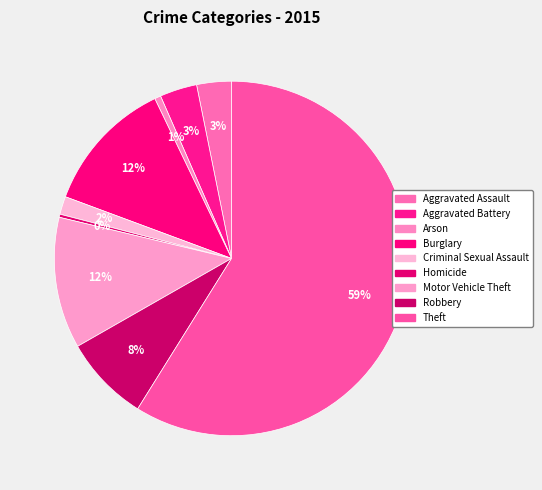

Count the number of slices in the pie.

9